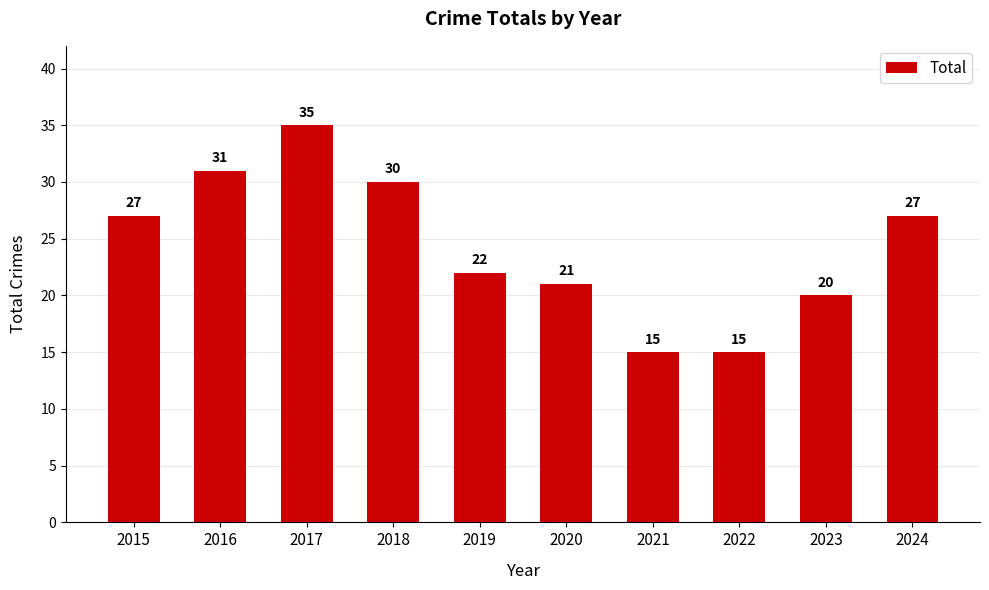

The value at 2022 is 5. True or false?

False